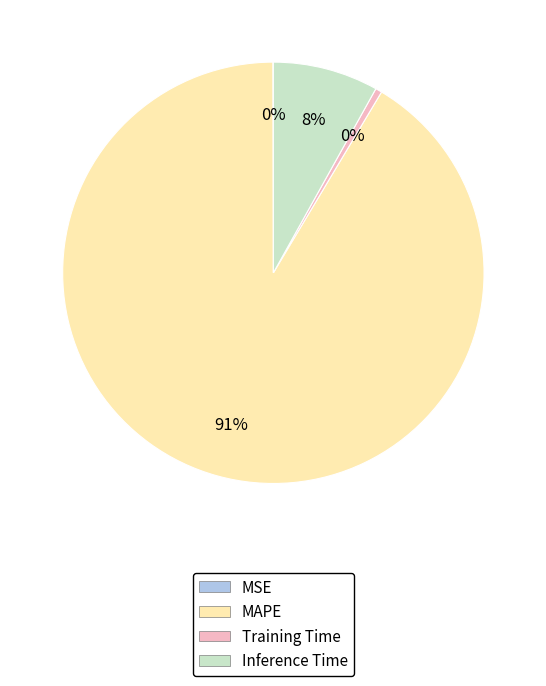

Is there a majority slice in this chart?

Yes